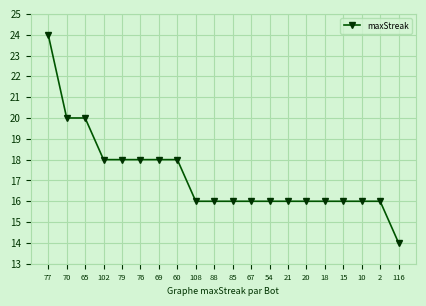

Reading right to left, transcribe all the data shown in this chart.

14	16	16	16	16	16	16	16	16	16	16	16	18	18	18	18	18	20	20	24